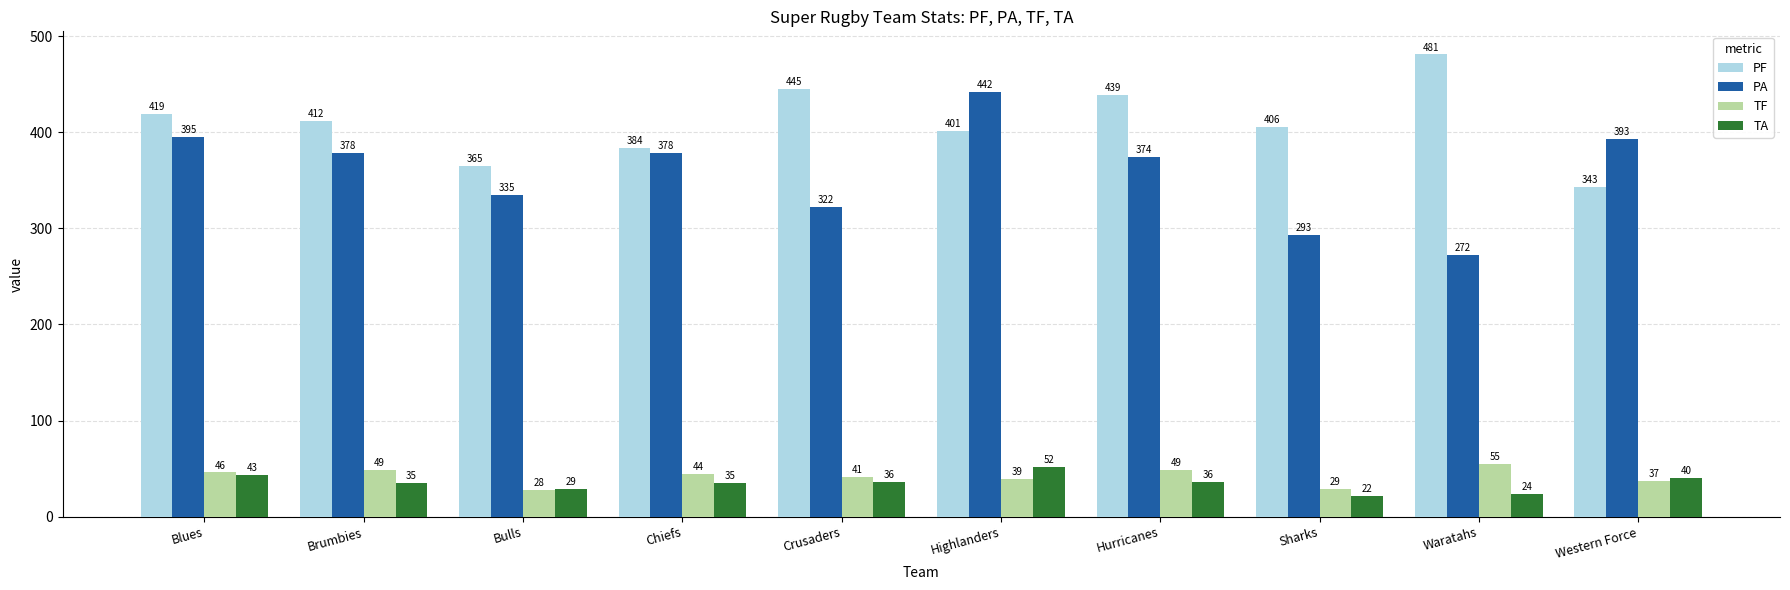

What is the highest value of the TA series?

52